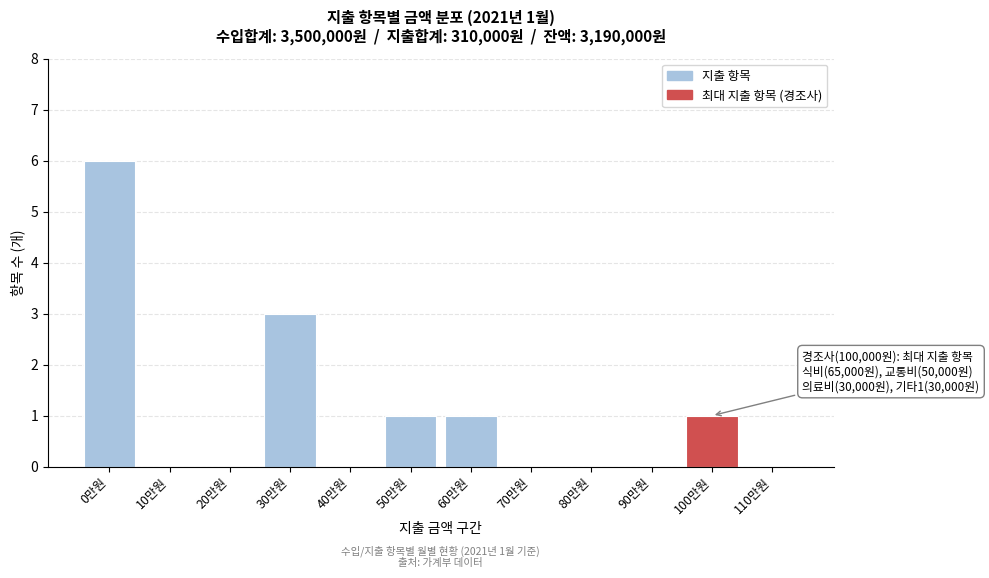

Reading left to right, what are all the values shown in this chart?

0만원=6	10만원=0	20만원=0	30만원=3	40만원=0	50만원=1	60만원=1	70만원=0	80만원=0	90만원=0	100만원=1	110만원=0